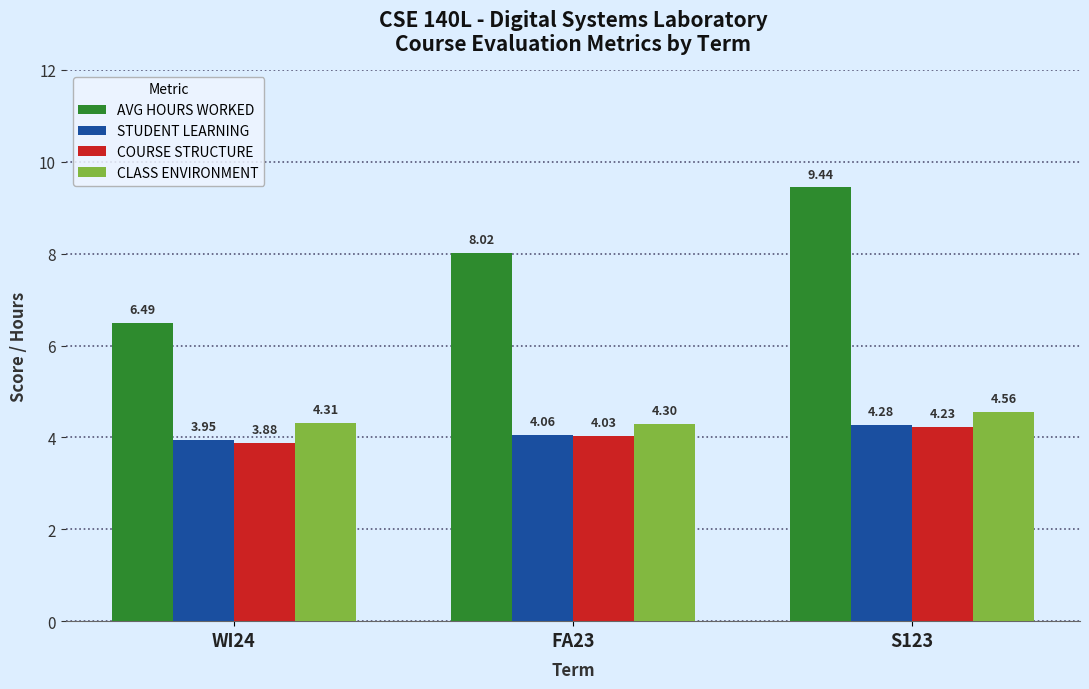

Does the chart contain stacked bars?

No